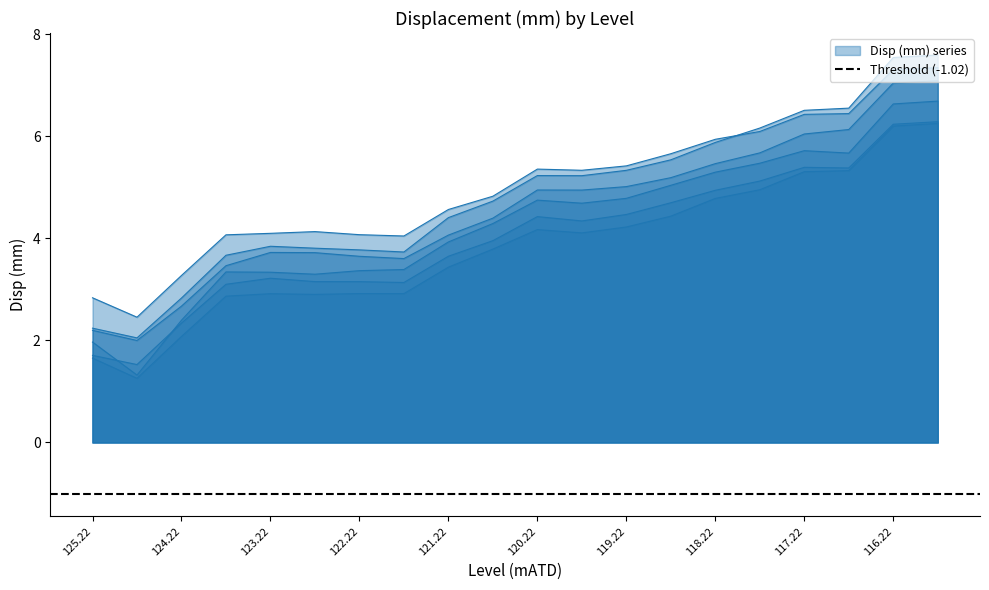

Which category has the lowest value in the 28/07/2012 series?

124.72